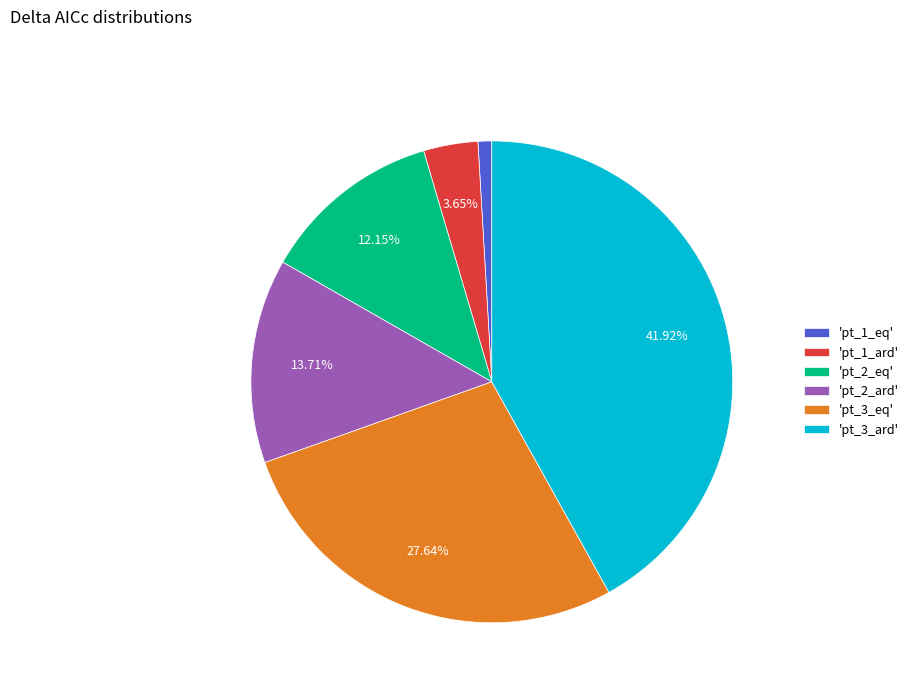

Between 'pt_1_eq' and 'pt_2_ard', which is larger?

'pt_2_ard'